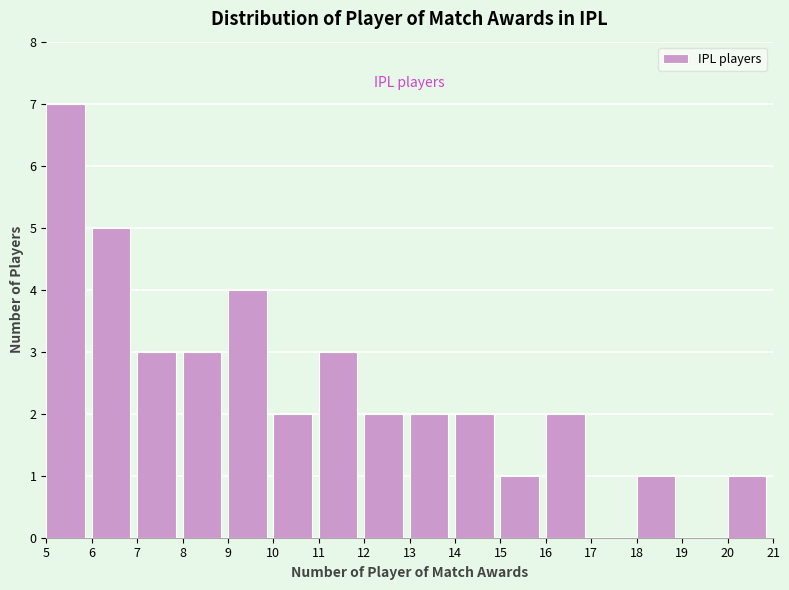

Reading left to right, transcribe this chart: for each bar, give the range it covers on the x-axis and its height. The values are not printed on the chart, so give them approximately, as read against the axis.

5 to 6: 7
6 to 7: 5
7 to 8: 3
8 to 9: 3
9 to 10: 4
10 to 11: 2
11 to 12: 3
12 to 13: 2
13 to 14: 2
14 to 15: 2
15 to 16: 1
16 to 17: 2
17 to 18: 0
18 to 19: 1
19 to 20: 0
20 to 21: 1